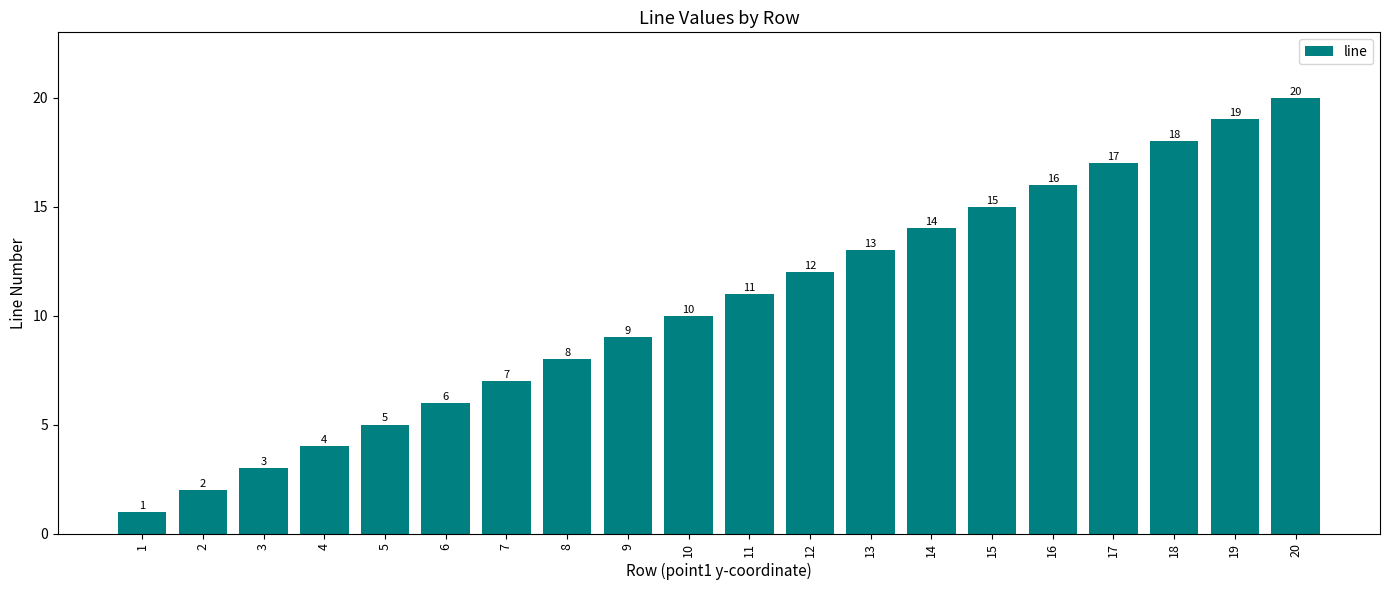

How many bars are there in total?

20